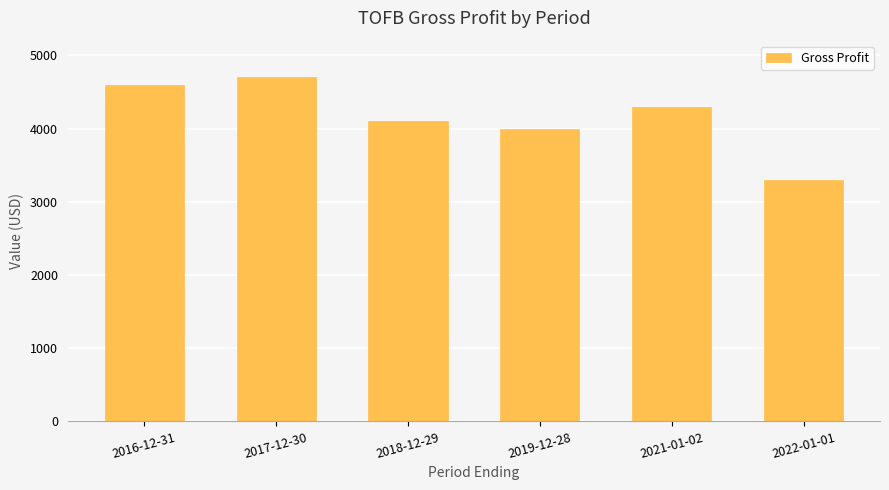

Reading left to right, what are all the values shown in this chart?

4600	4700	4100	4000	4300	3300